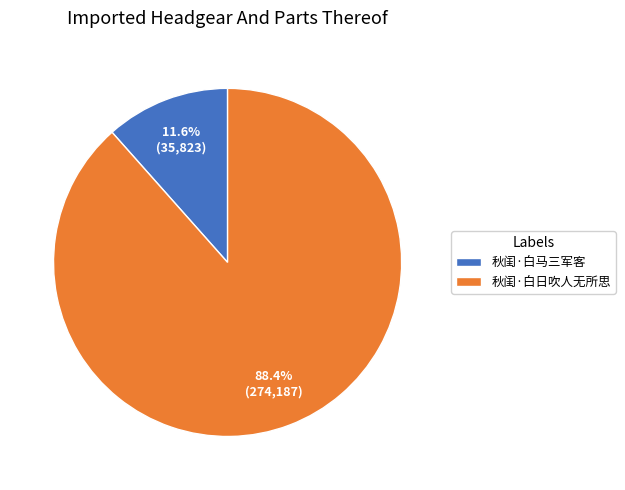

What is the largest slice in the pie chart?

秋闺·白日吹人无所思